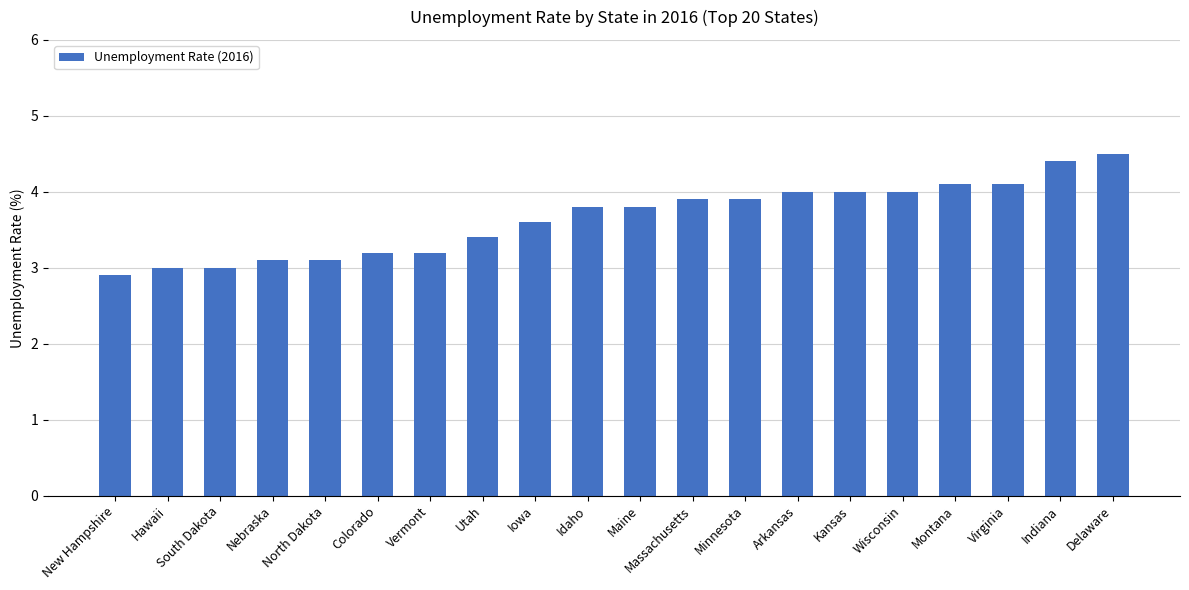

Between Delaware and Nebraska, which is larger?

Delaware